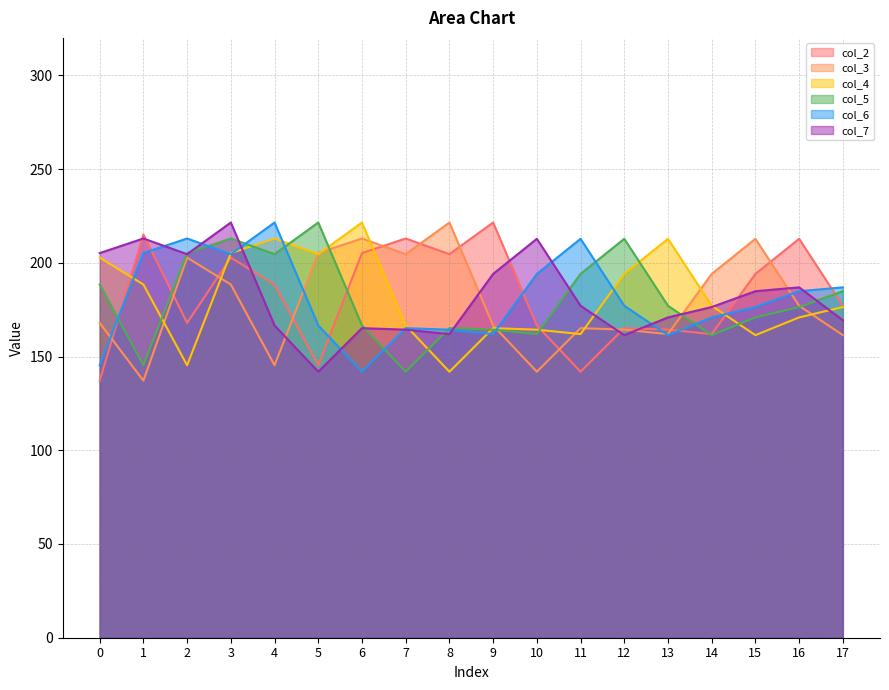

At which label is col_7 closest to 181?

15